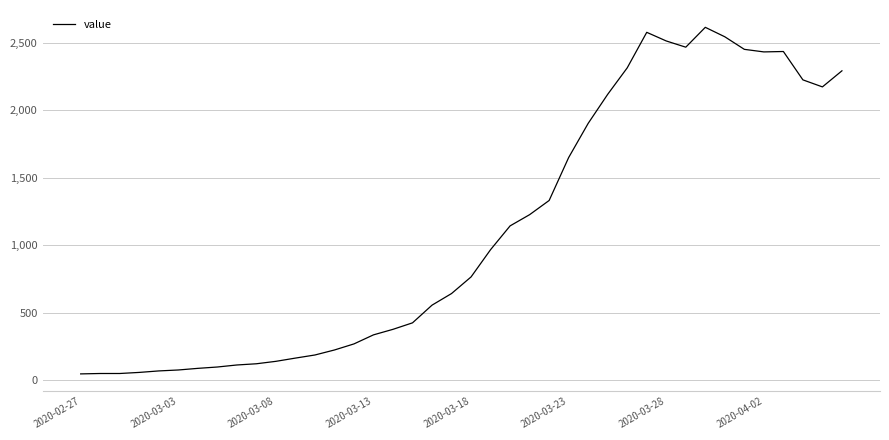

What is the difference between the maximum and minimum values?

2566